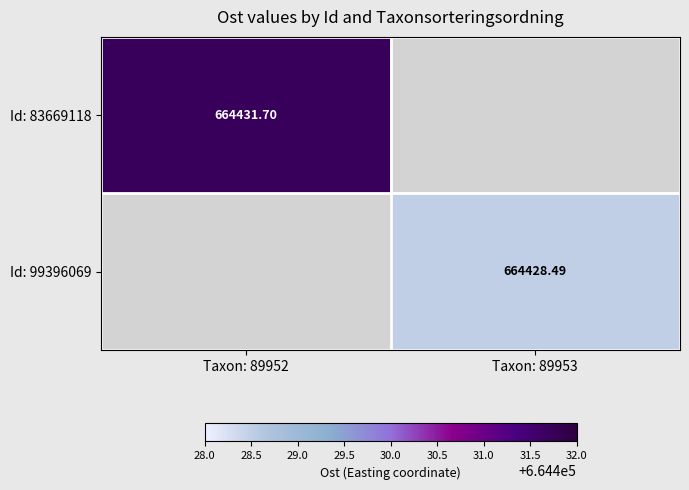

Rank the series by their maximum value, from highest to lowest.

Id: 83669118, Id: 99396069